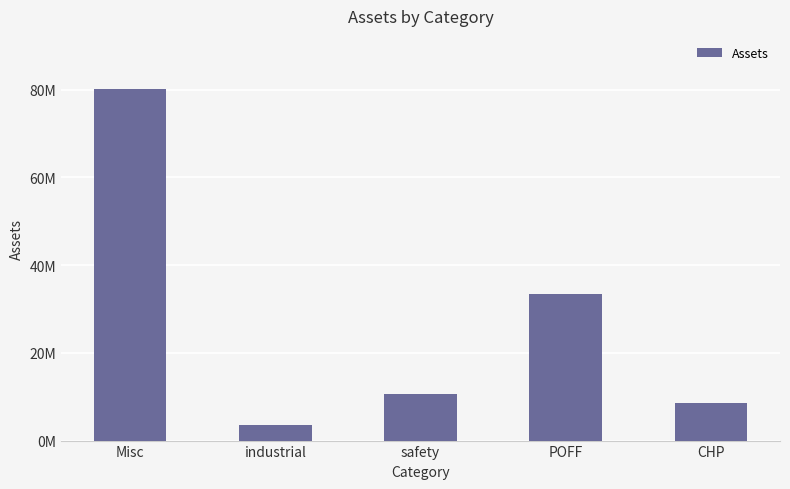

What is the label of the 2nd bar from the left?

industrial